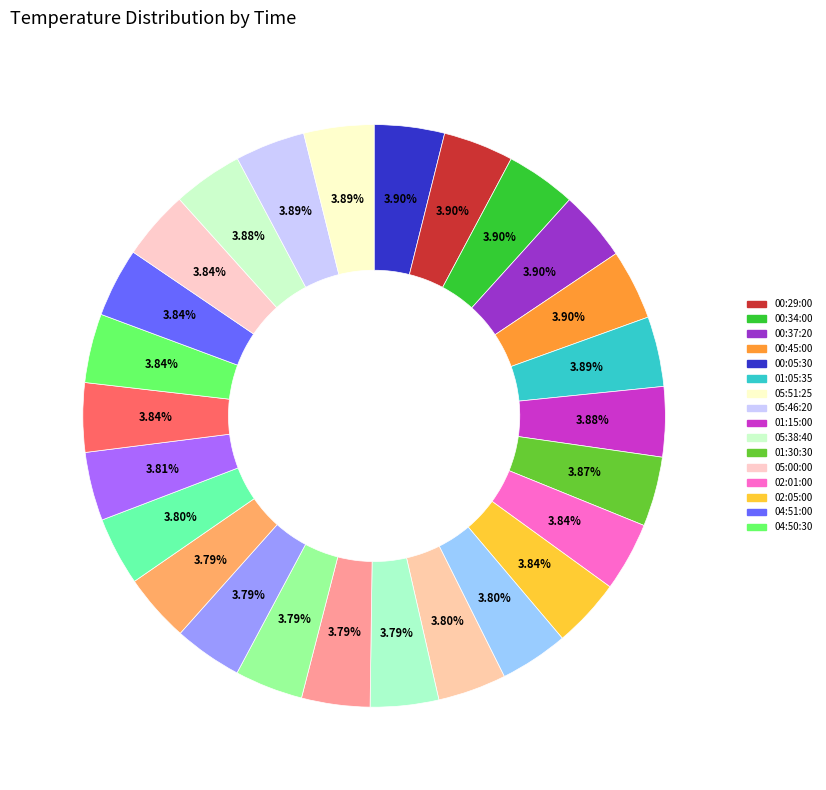

Rank the categories by value from highest to lowest.

00:29:00, 00:34:00, 00:37:20, 00:45:00, 00:05:30, 01:05:35, 05:51:25, 05:46:20, 01:15:00, 05:38:40, 01:30:30, 05:00:00, 02:01:00, 02:05:00, 04:51:00, 04:50:30, 04:50:10, 04:21:10, 02:46:00, 02:46:15, 04:09:40, 03:05:20, 03:53:00, 03:11:20, 03:46:15, 03:23:45